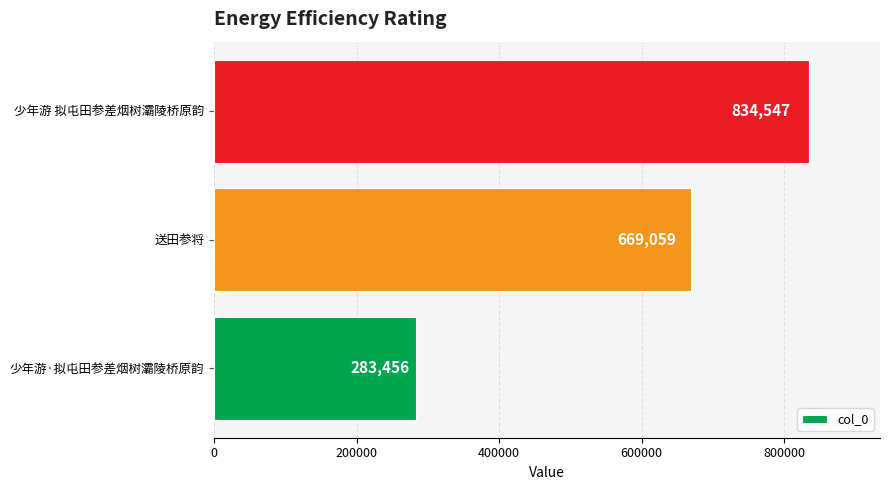

Are the bars horizontal?

Yes